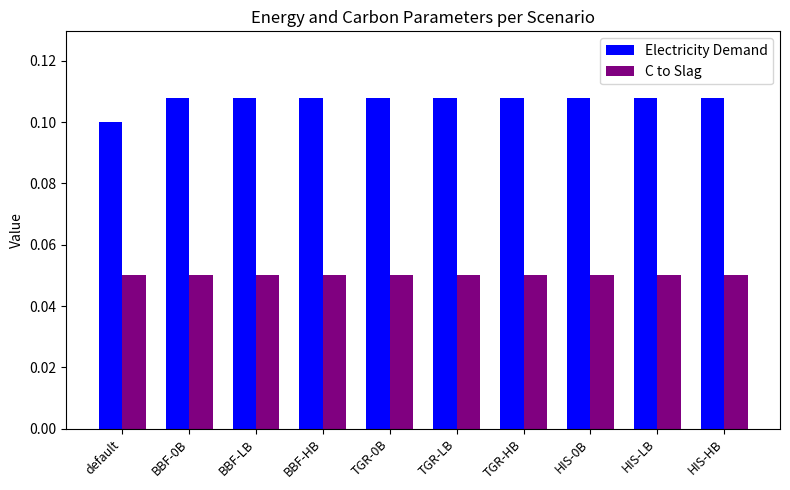

List the series in order of their overall mean, highest first.

Electricity Demand, C to Slag